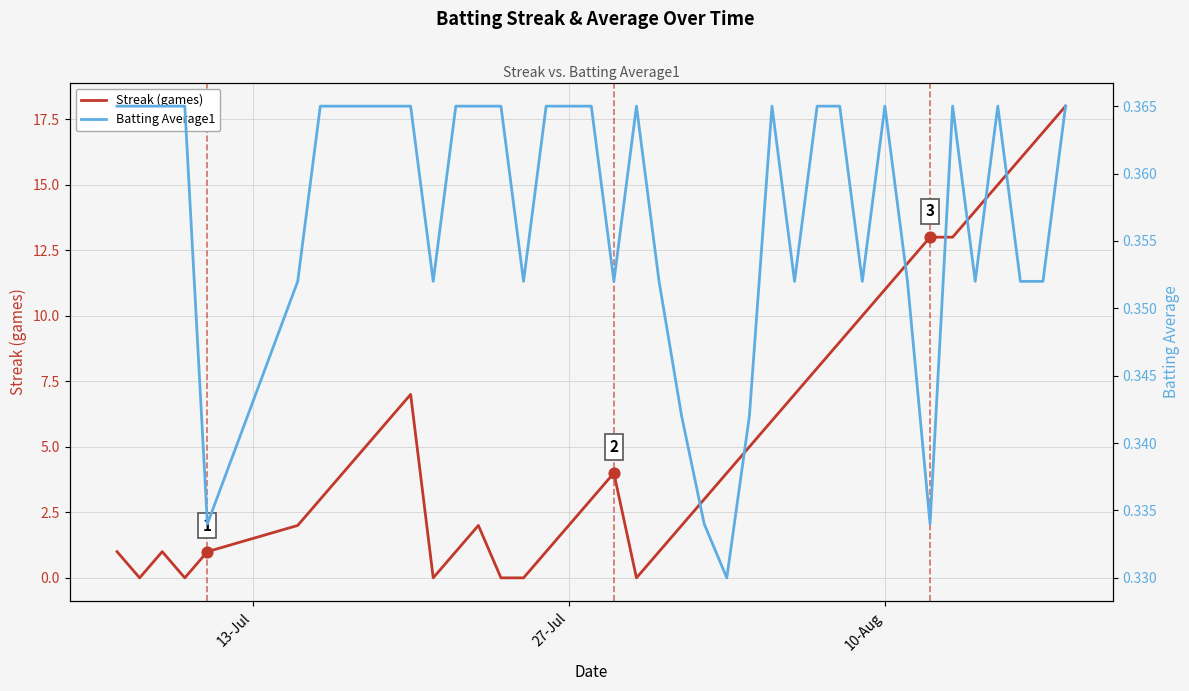

Which series reaches the minimum Y coordinate?

Streak (games)